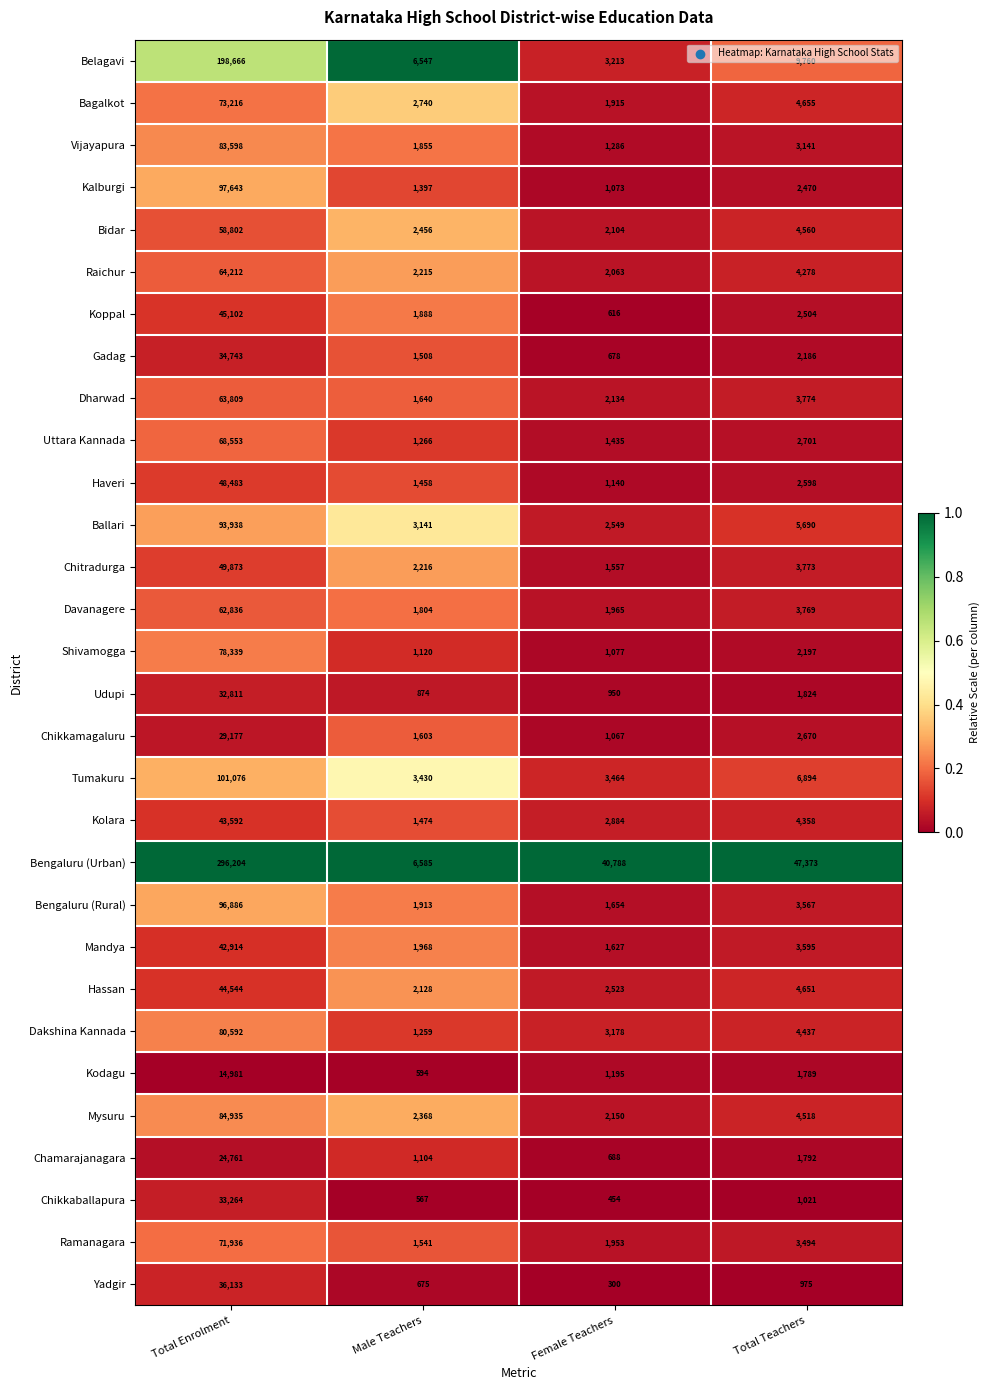

What is the highest value of the Yadgir series?

36133